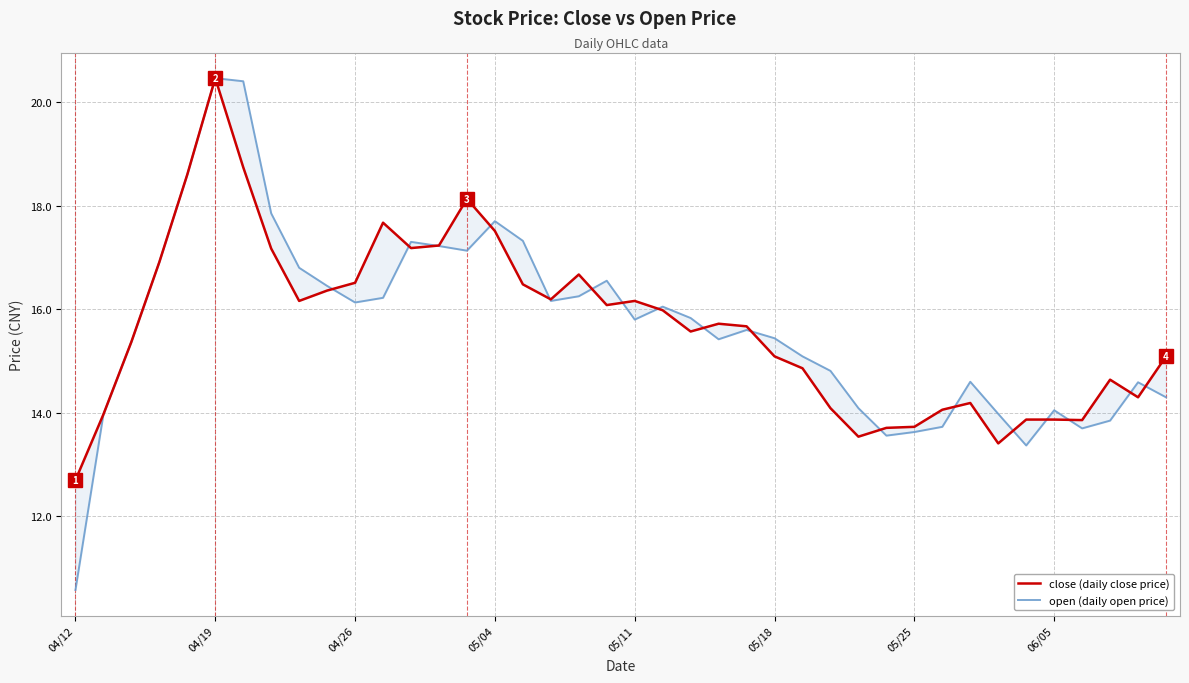

Which category has the lowest value in the close (daily close price) series?

04/12